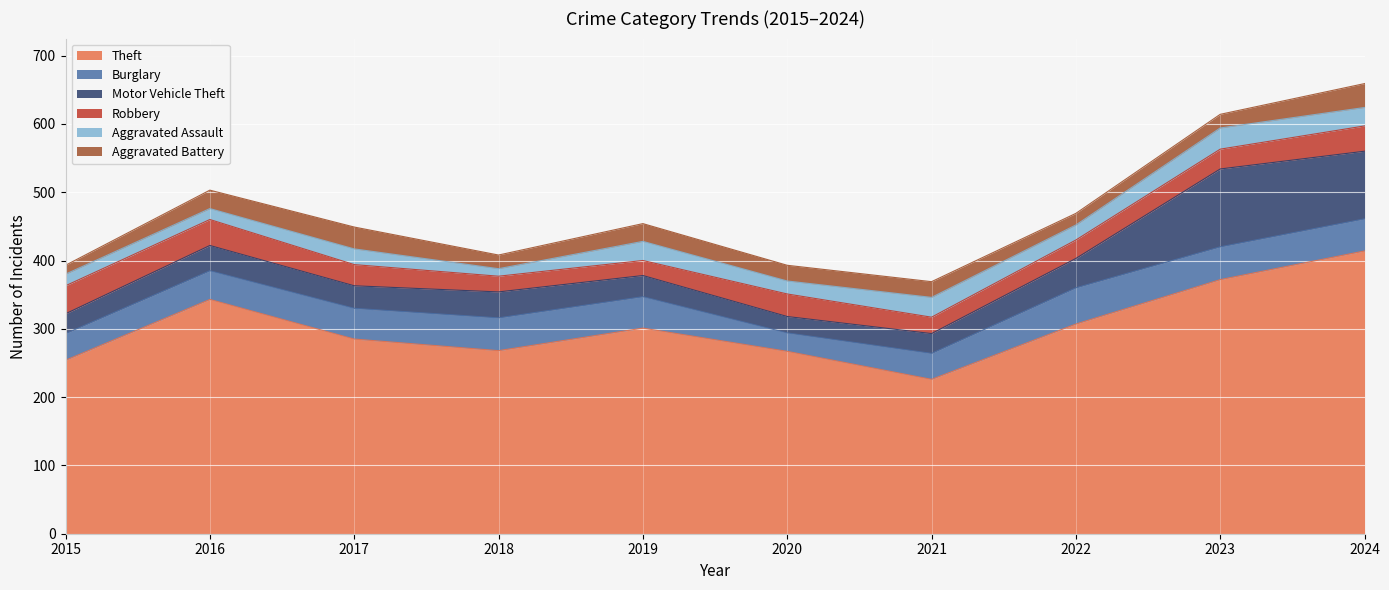

How many lines are shown in the chart?

6